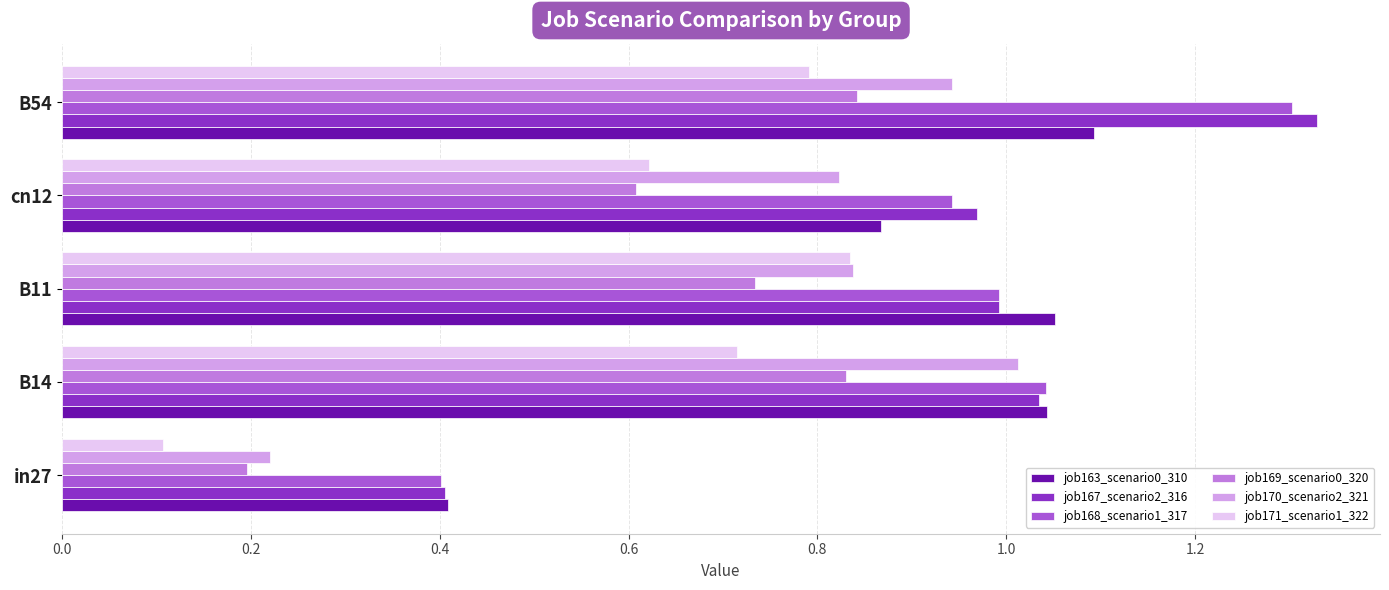

What is the spread (max minus min) of values at B54?

0.5